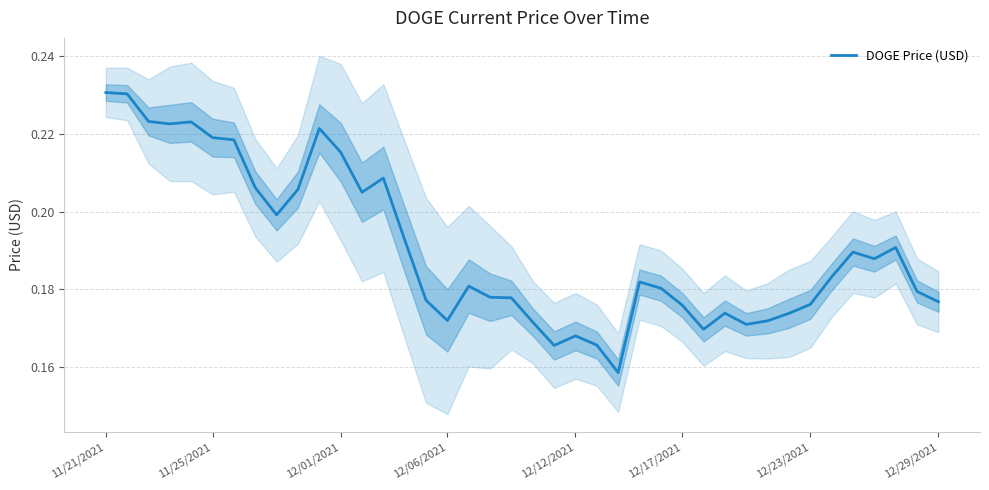

The DOGE Price (USD) series shows 0.4 at 11/21/2021. True or false?

False